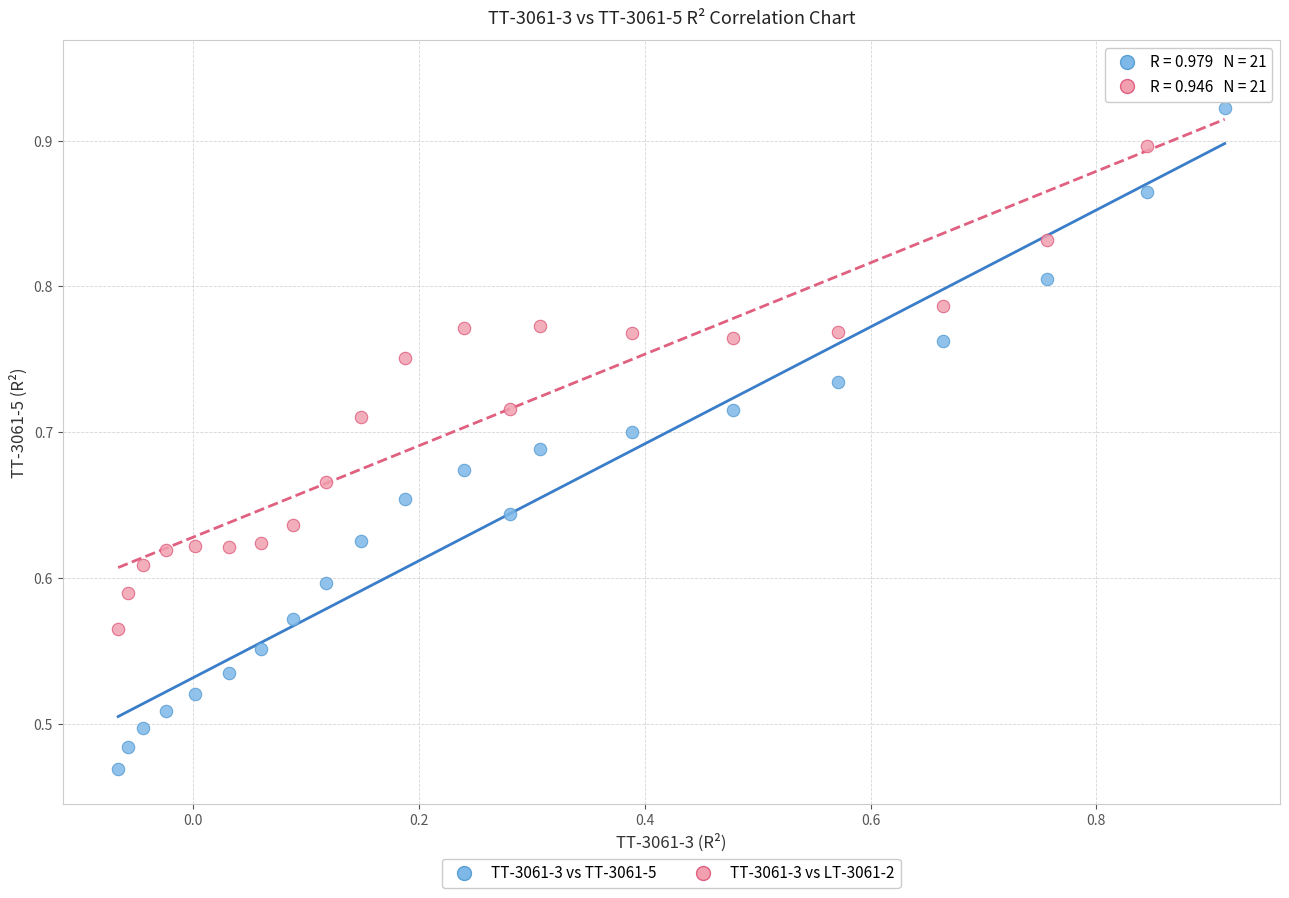

Which series reaches the maximum Y coordinate?

TT-3061-3 vs LT-3061-2